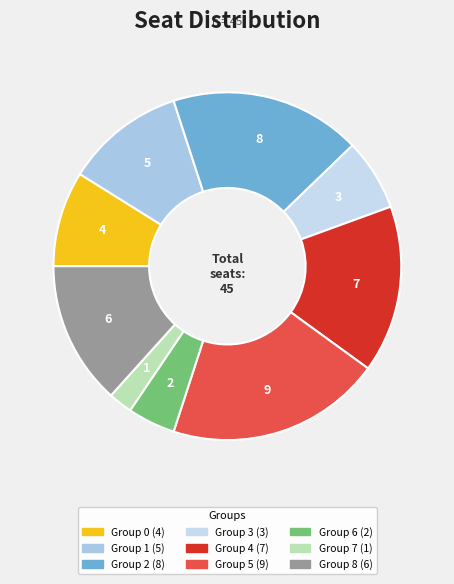

Count the number of slices in the pie.

9